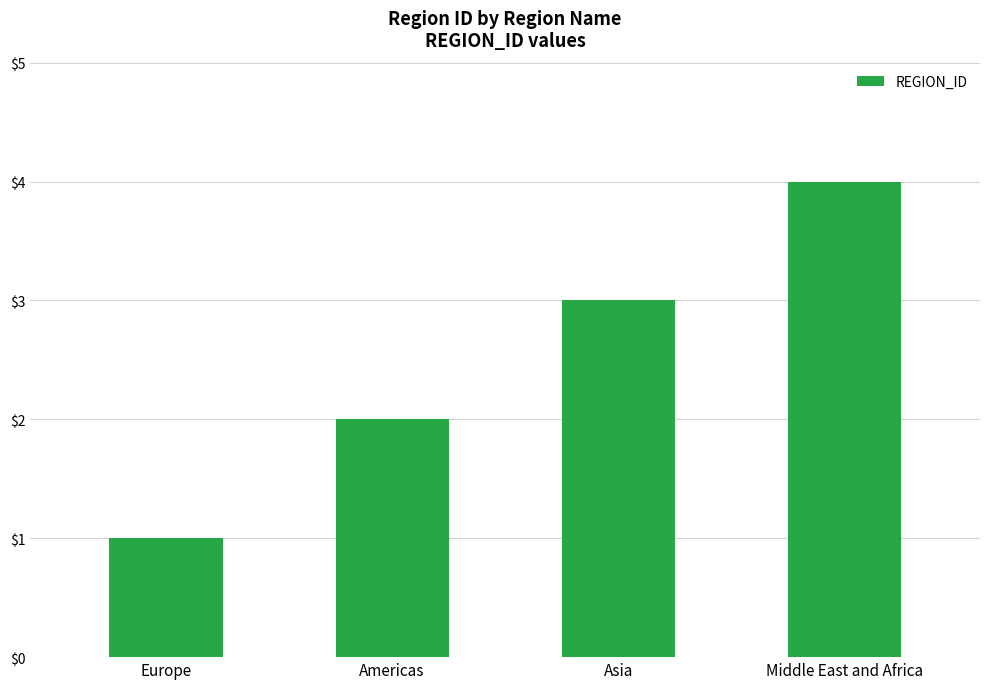

Rank the categories by value from highest to lowest.

Middle East and Africa, Asia, Americas, Europe